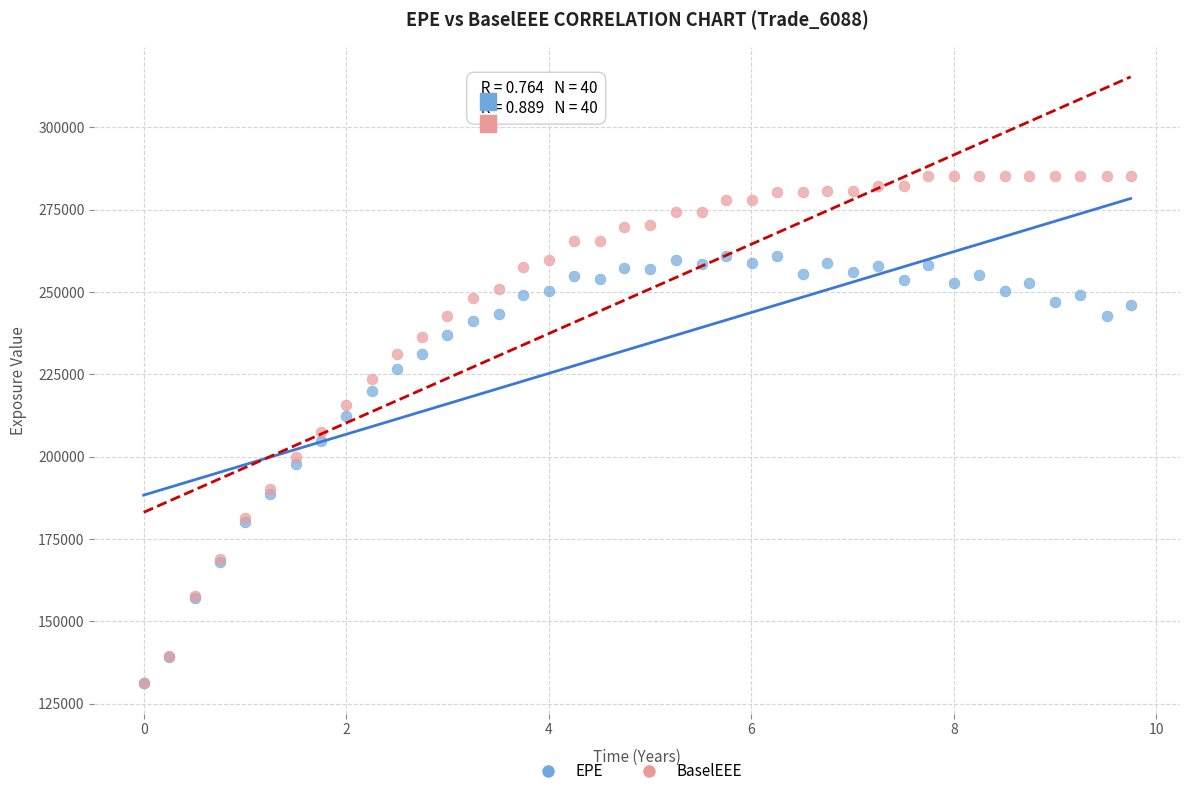

Which series contains the highest Y value?

BaselEEE